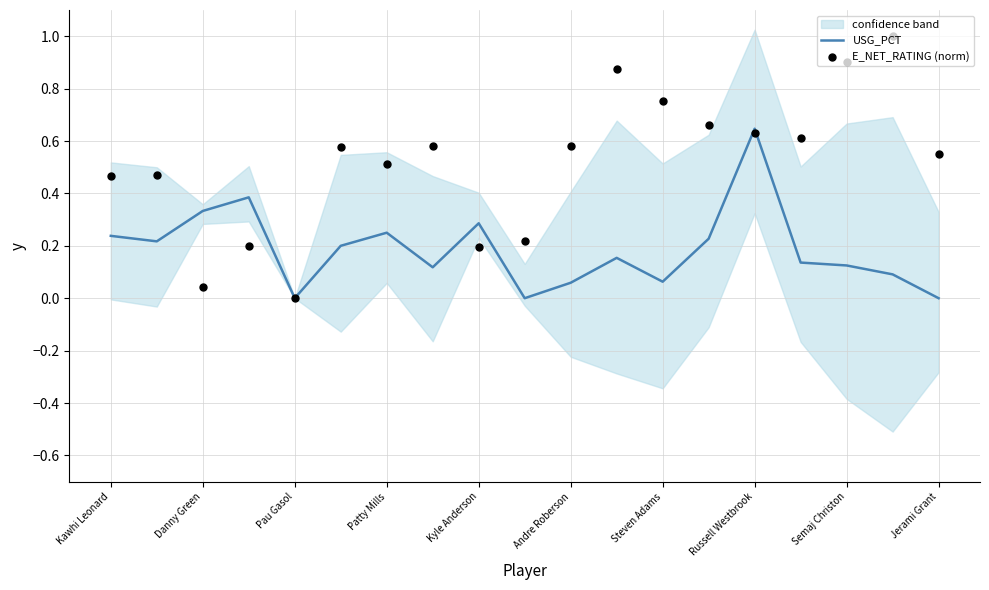

Which series has the widest spread of Y values?

E_NET_RATING (norm)